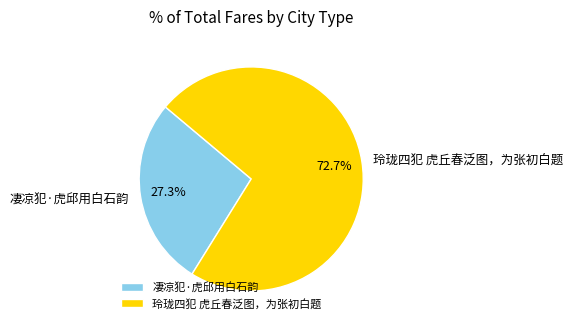

Which slice represents more than half of the pie?

玲珑四犯 虎丘春泛图，为张初白题